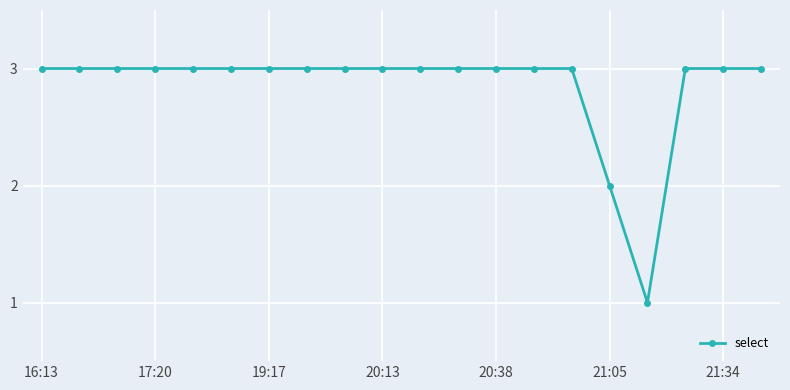

What is the greatest value displayed?

3